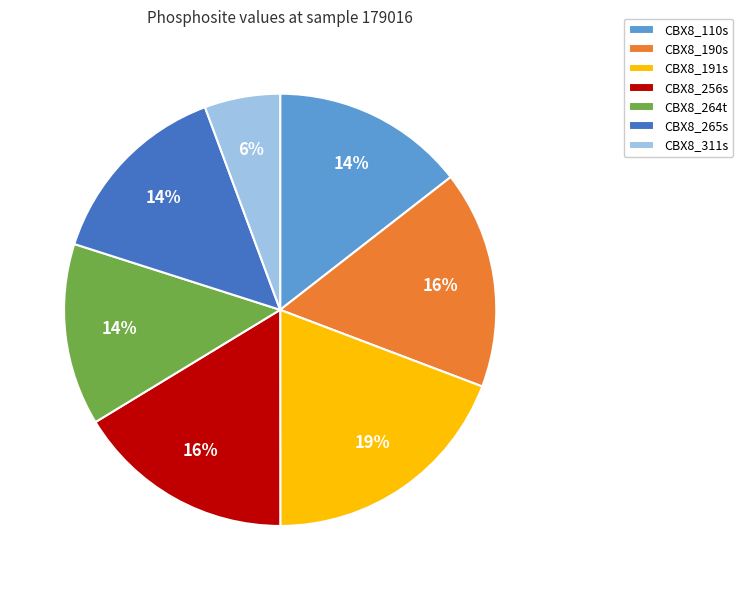

Combined, do CBX8_110s and CBX8_256s account for over 50%?

No